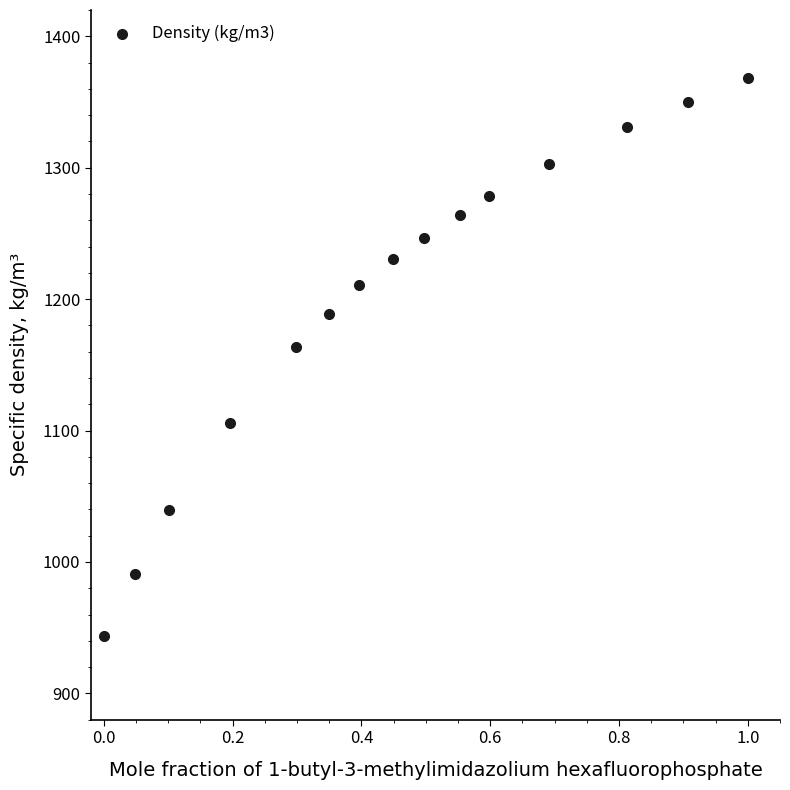

What is the range of X values (max minus min)?

1.0